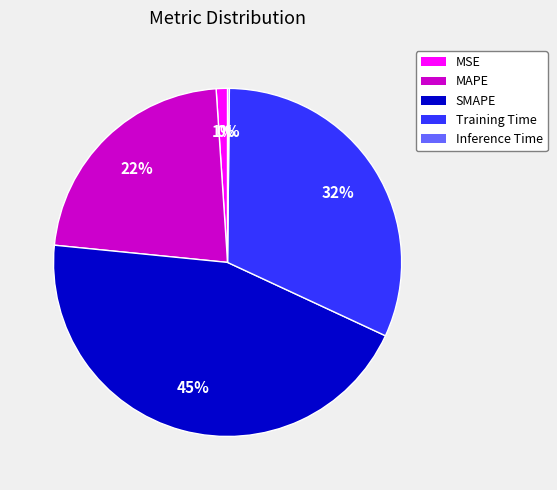

What is the largest slice in the pie chart?

SMAPE